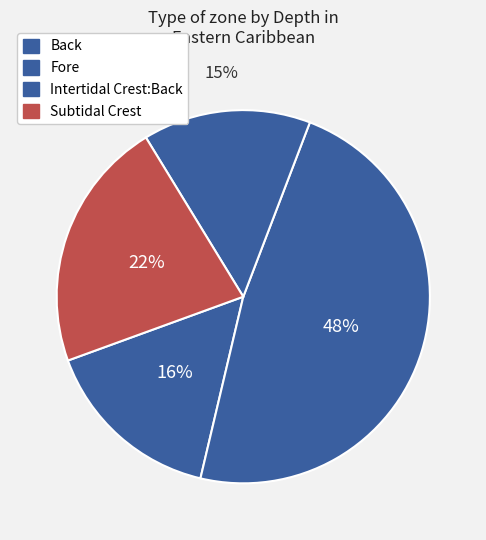

How many slices are in this pie chart?

4